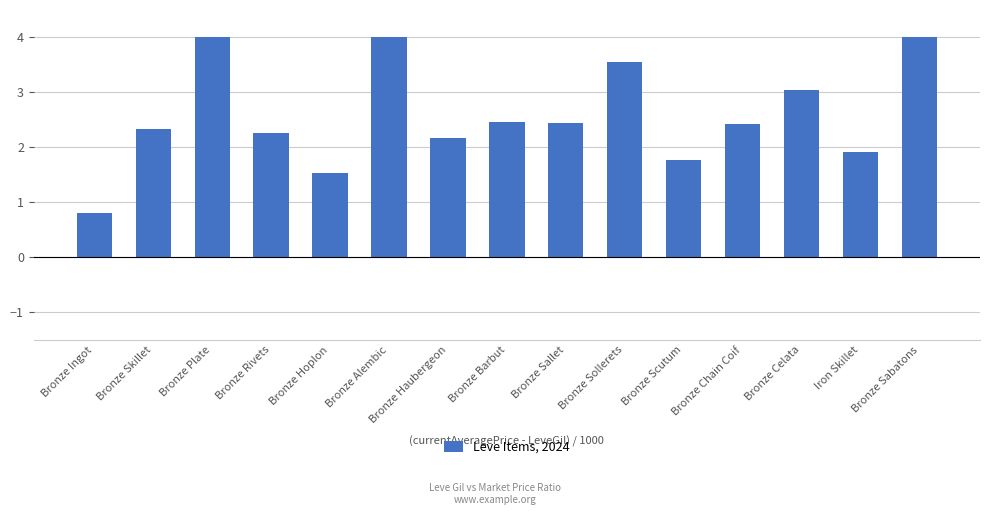

At which label is the value closest to 2?

Iron Skillet